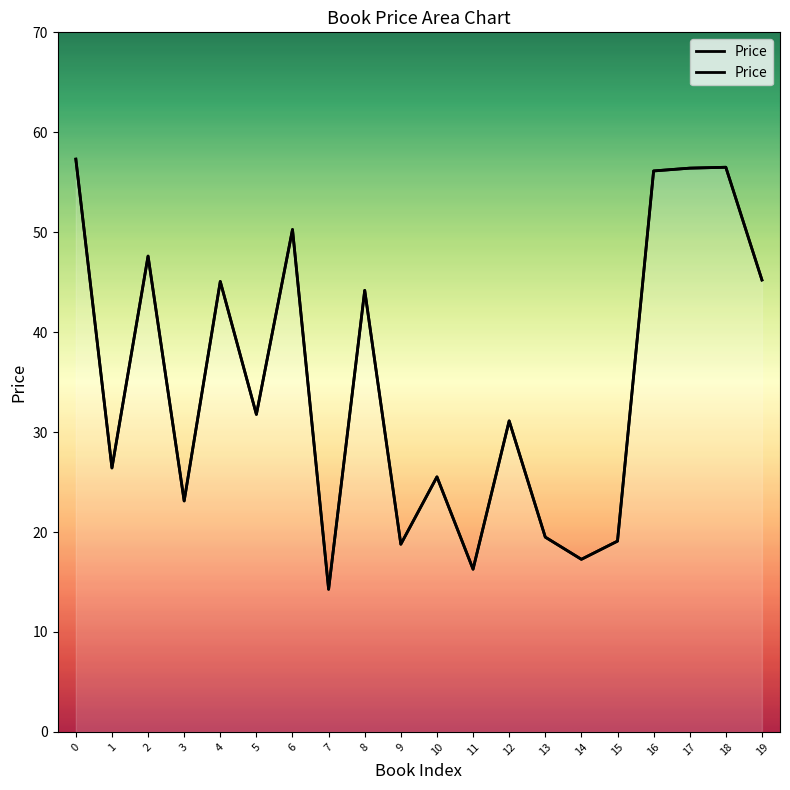

List the labels in order of value, smallest first.

7, 11, 14, 9, 15, 13, 3, 10, 1, 12, 5, 8, 4, 19, 2, 6, 16, 17, 18, 0